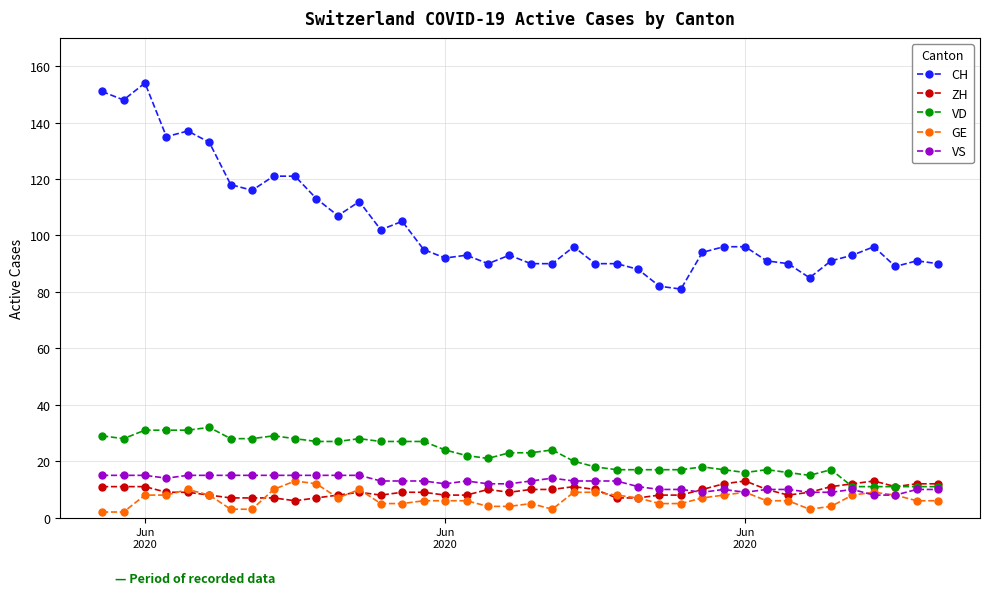

At how many categories does at least one series exceed 47?

40